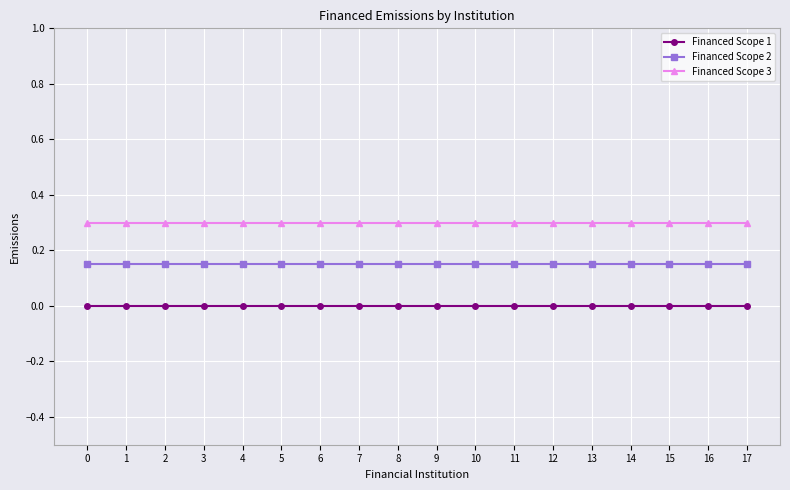

What is the average value of the Financed Scope 3 series?

0.3